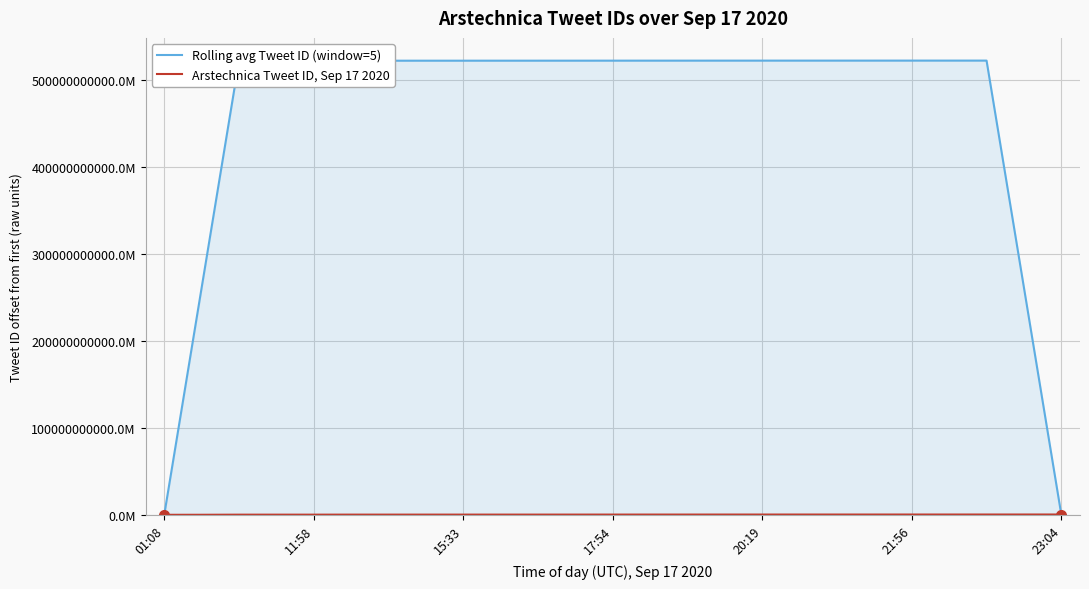

Which series has the widest spread of values?

Rolling avg Tweet ID (window=5)